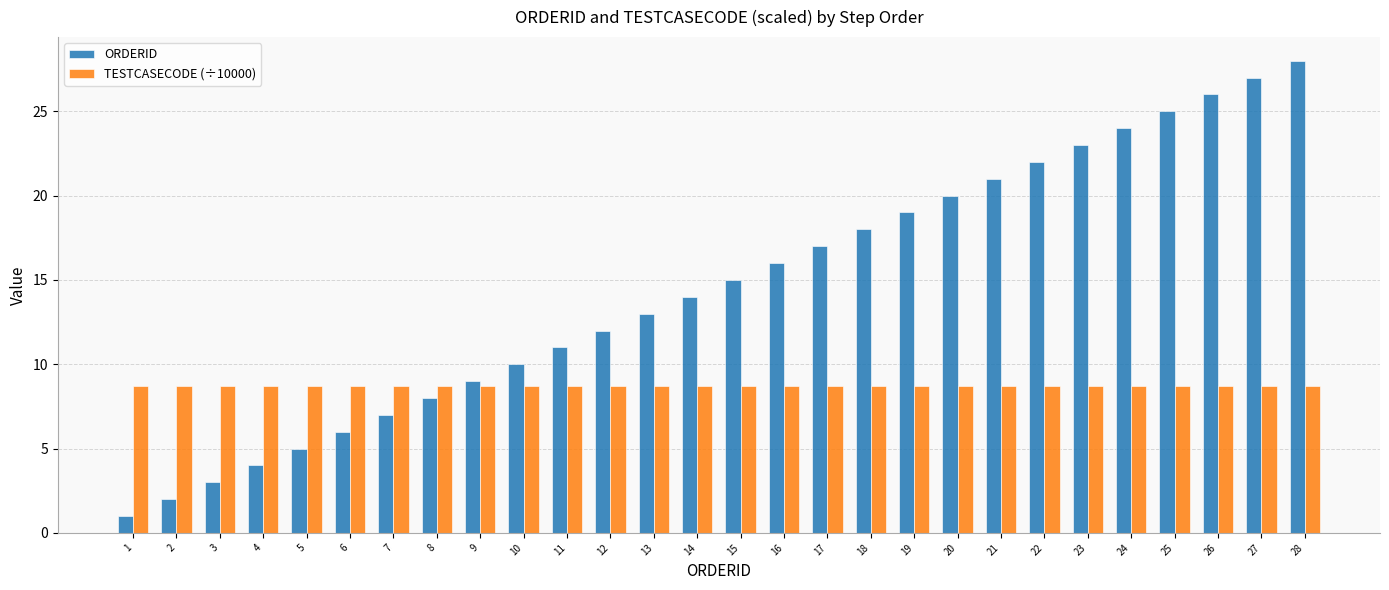

Reading left to right, list all the values displayed in this chart.

ORDERID: 1=1.0	2=2.0	3=3.0	4=4.0	5=5.0	6=6.0	7=7.0	8=8.0	9=9.0	10=10.0	11=11.0	12=12.0	13=13.0	14=14.0	15=15.0	16=16.0	17=17.0	18=18.0	19=19.0	20=20.0	21=21.0	22=22.0	23=23.0	24=24.0	25=25.0	26=26.0	27=27.0	28=28.0
TESTCASECODE (÷10000): 1=8.7	2=8.7	3=8.7	4=8.7	5=8.7	6=8.7	7=8.7	8=8.7	9=8.7	10=8.7	11=8.7	12=8.7	13=8.7	14=8.7	15=8.7	16=8.7	17=8.7	18=8.7	19=8.7	20=8.7	21=8.7	22=8.7	23=8.7	24=8.7	25=8.7	26=8.7	27=8.7	28=8.7